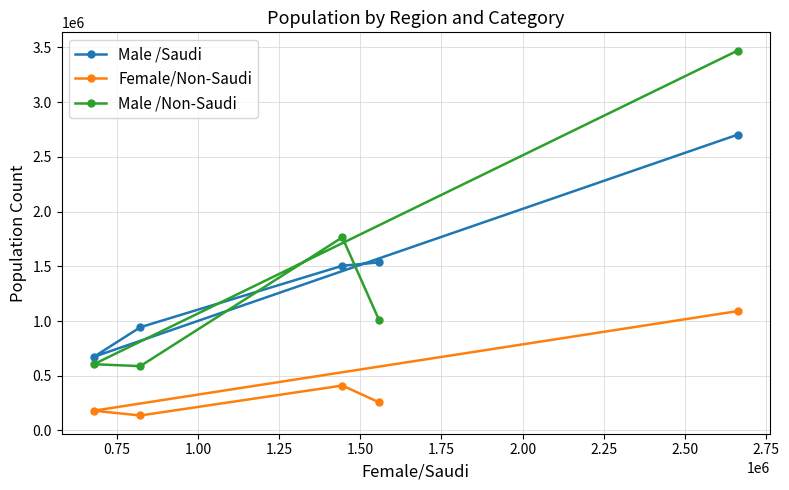

At how many categories does at least one series exceed 717456?

4